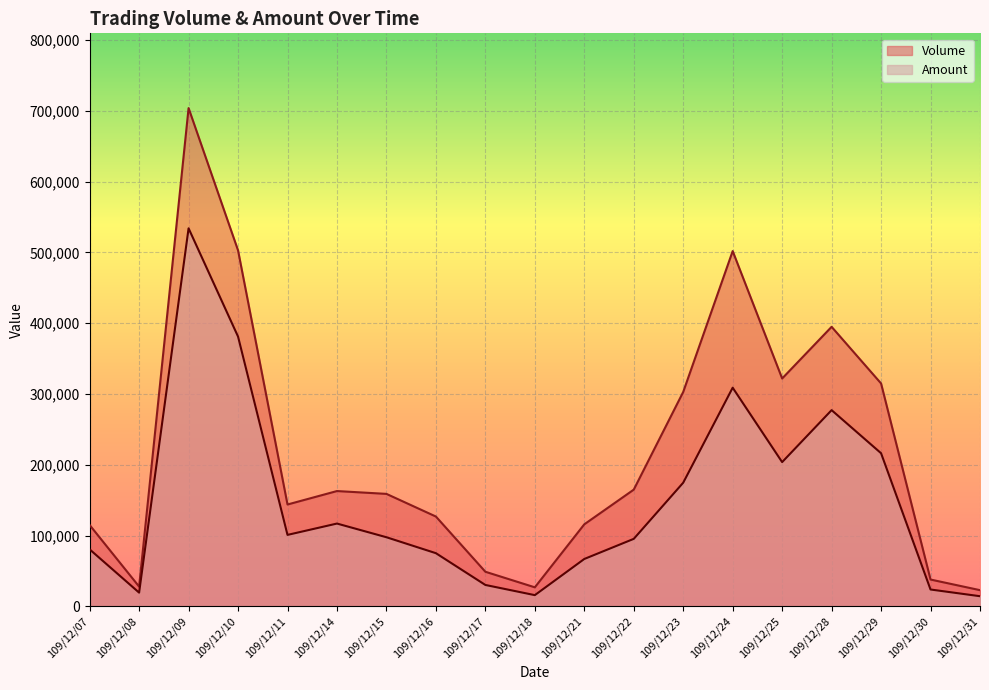

How many data points in Volume are above 159000?

9